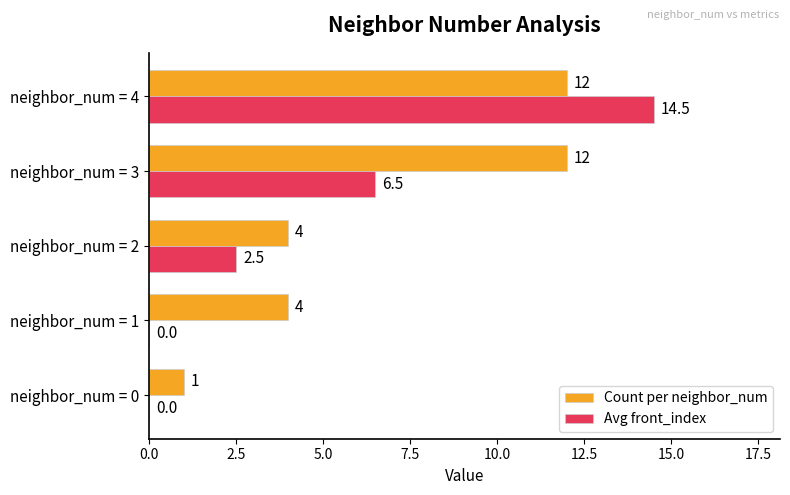

Is it true that Avg front_index equals 0.0 at neighbor_num = 1?

True